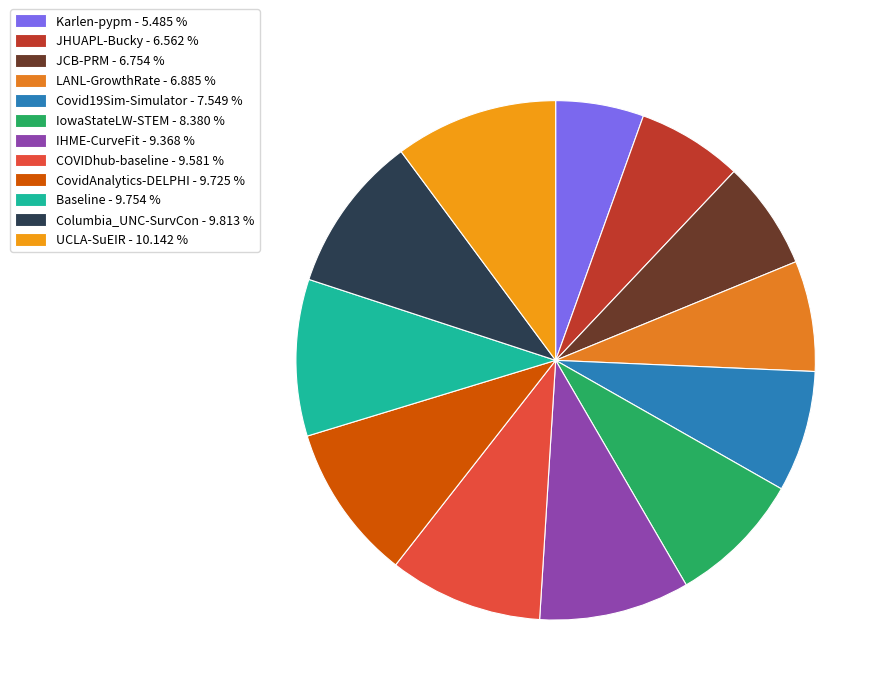

What is the ratio of the value at LANL-GrowthRate to the value at JHUAPL-Bucky?

1.0